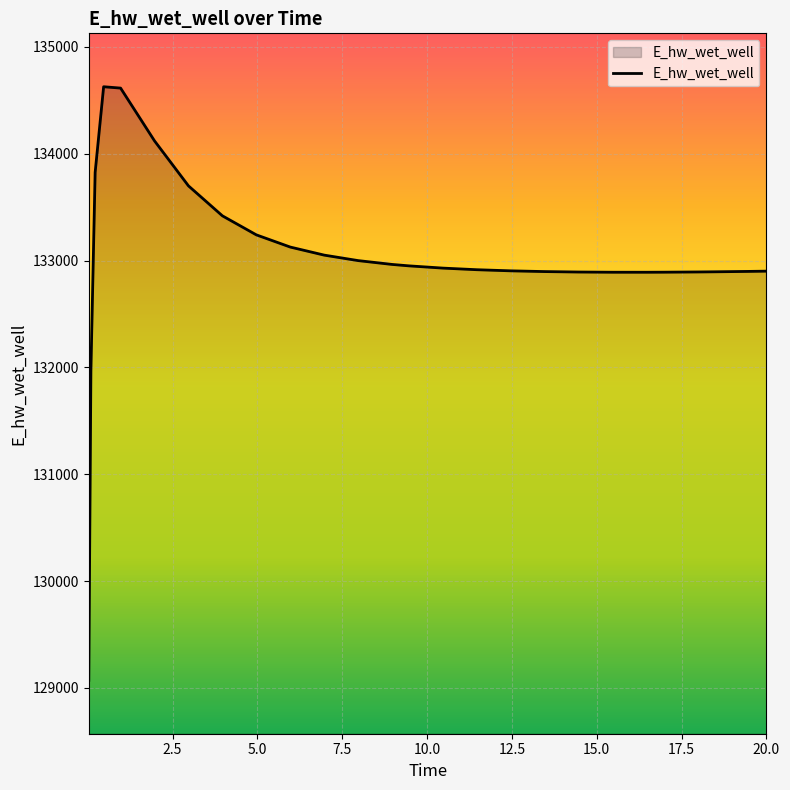

What is the minimum value shown in the chart?

129070.2